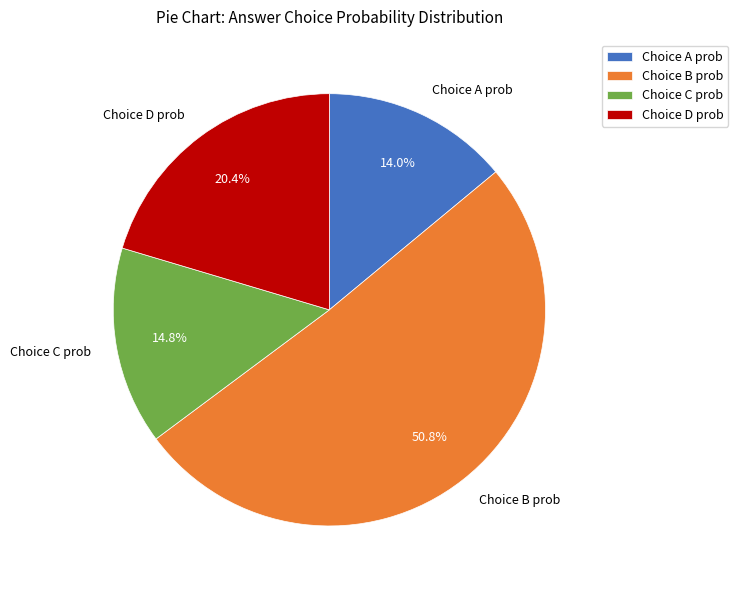

Is Choice B prob the majority of the pie?

Yes